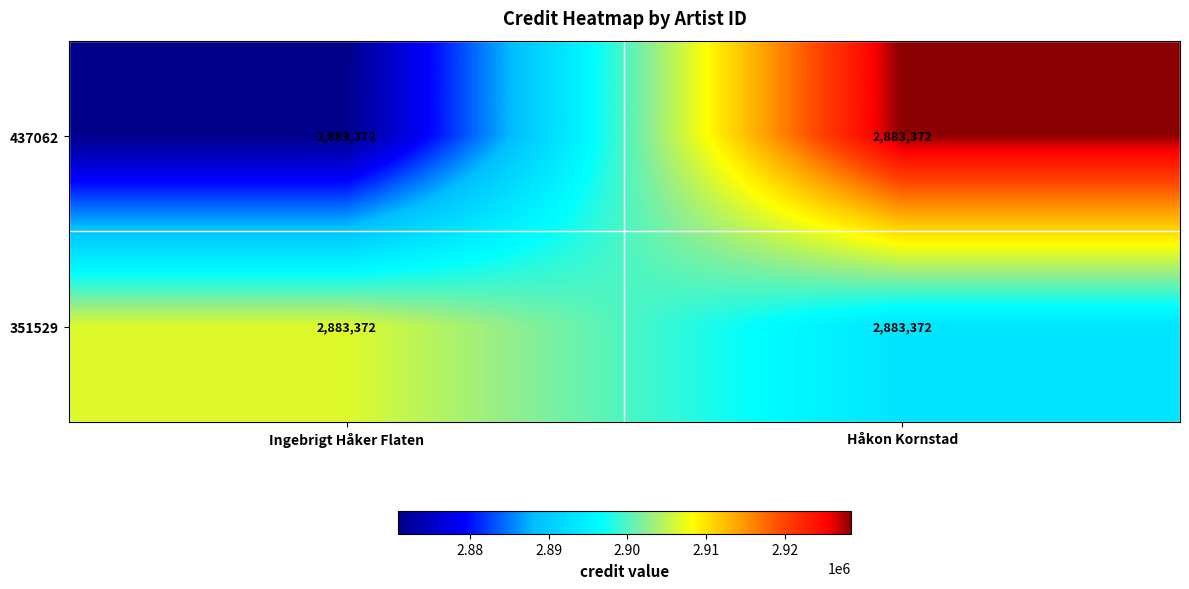

What is the maximum value shown in the chart?

2928443.4